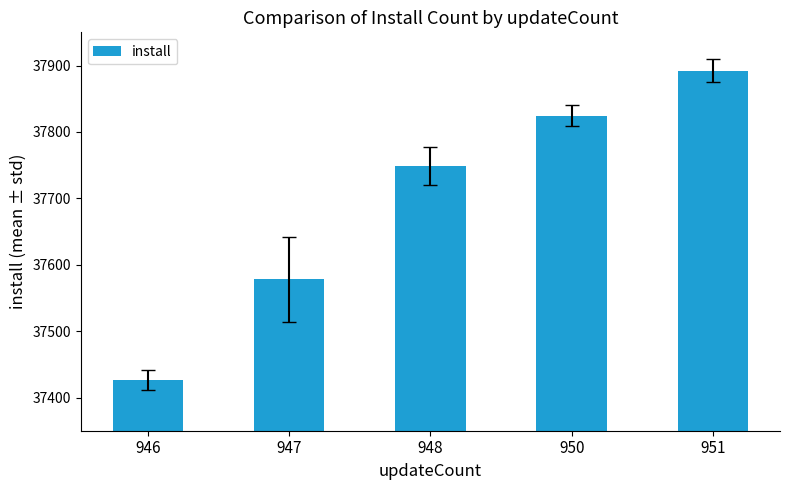

What is the difference between the maximum and minimum values?

465.7